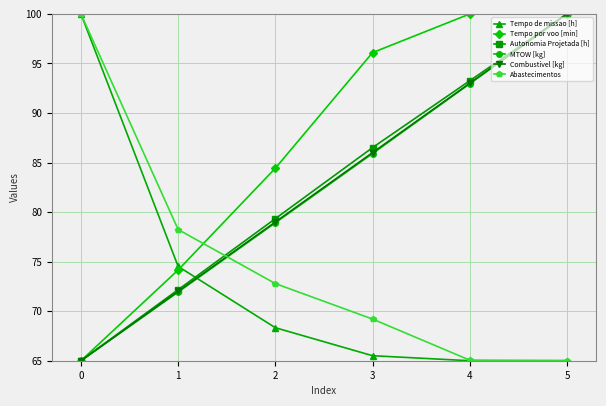

List the labels in order of MTOW [kg] value, smallest first.

0, 1, 2, 3, 4, 5